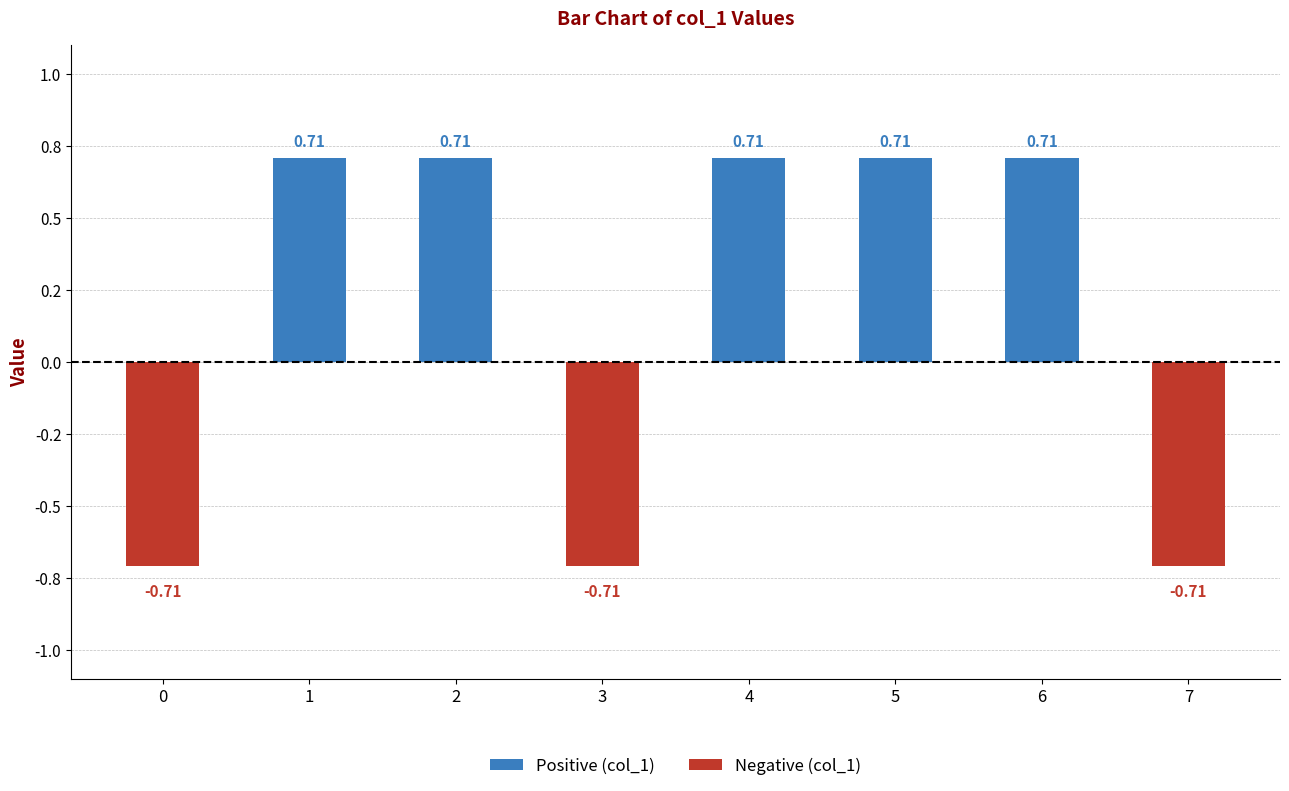

Does the chart contain any negative values?

Yes